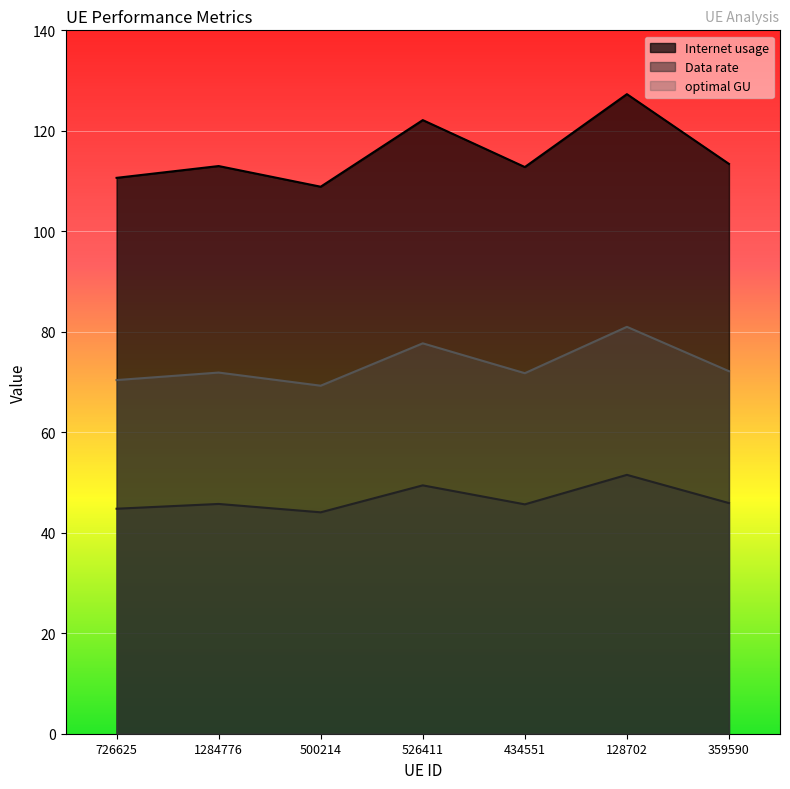

Is it true that optimal GU equals 113.4 at 359590?

False